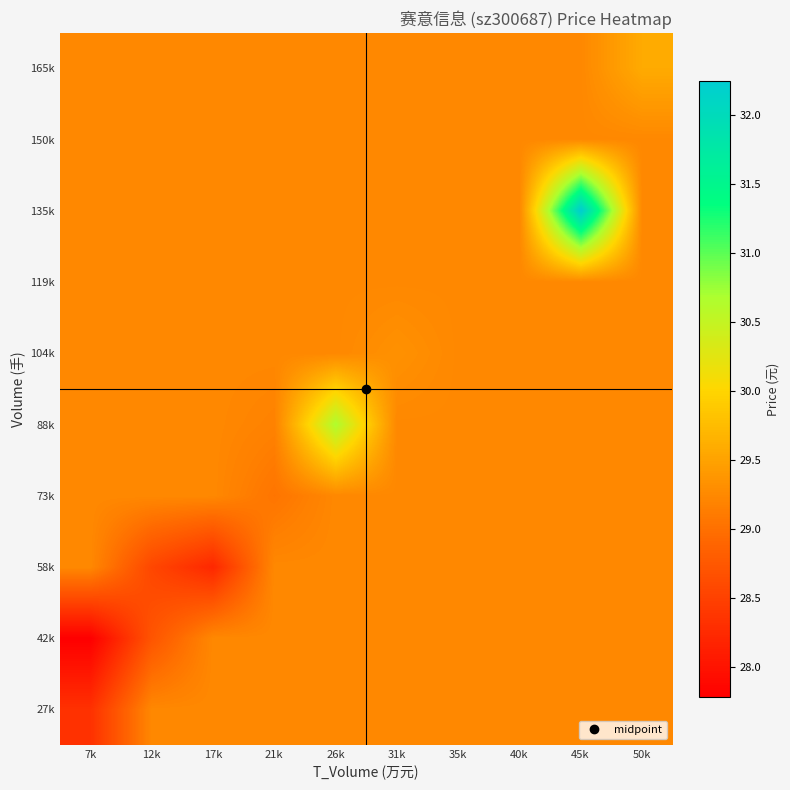

List the series in order of their peak value, highest first.

135k, 88k, 165k, 104k, 27k, 42k, 58k, 73k, 119k, 150k